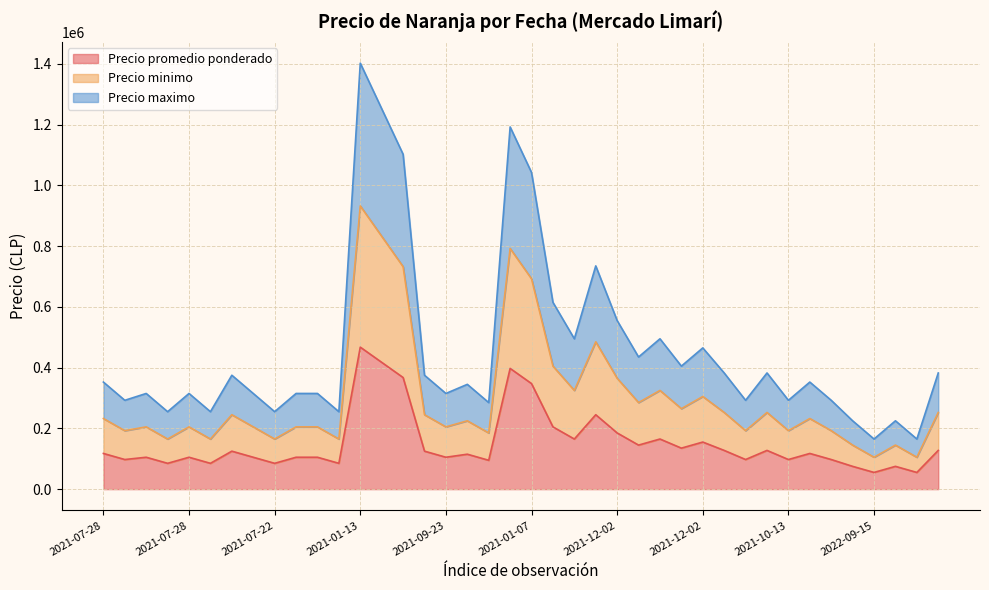

What is the label of the 4th point from the right?

2022-09-15